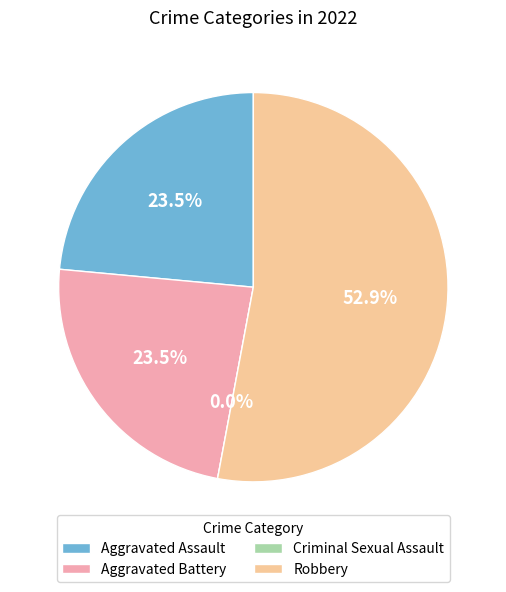

Count the number of slices in the pie.

4